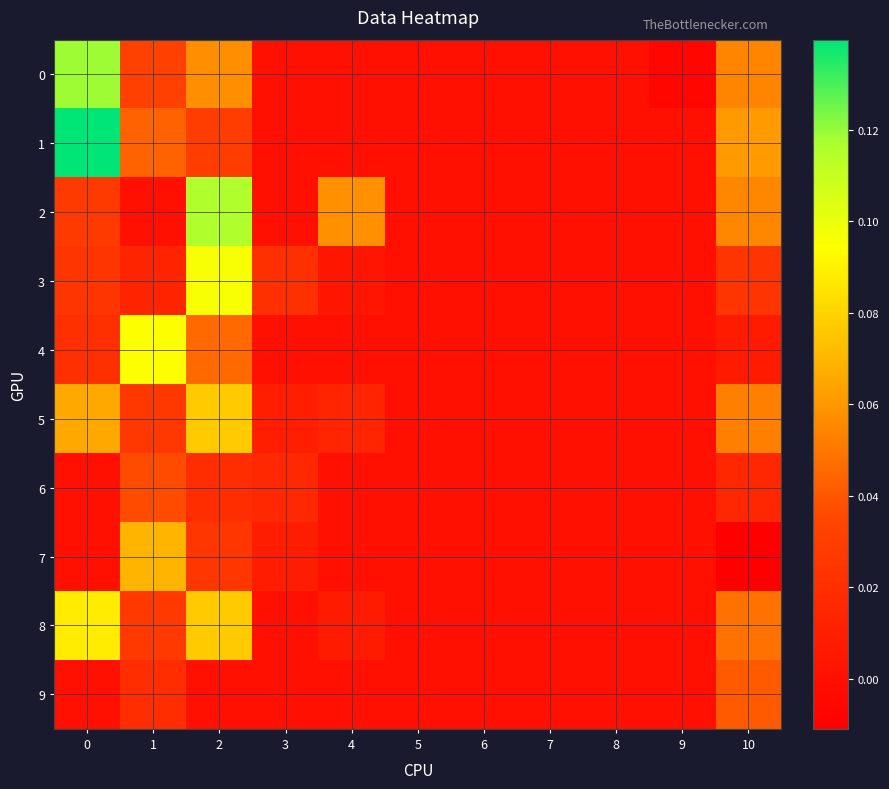

Reading left to right, list all the values displayed in this chart.

0: 0=0.1	1=0.0	2=0.1	3=0.0	4=0.0	5=0.0	6=0.0	7=0.0	8=0.0	9=-0.0	10=0.1
1: 0=0.1	1=0.0	2=0.0	3=0.0	4=0.0	5=0.0	6=0.0	7=0.0	8=0.0	9=0.0	10=0.1
2: 0=0.0	1=0.0	2=0.1	3=0.0	4=0.1	5=0.0	6=0.0	7=0.0	8=0.0	9=0.0	10=0.1
3: 0=0.0	1=0.0	2=0.1	3=0.0	4=0.0	5=0.0	6=0.0	7=0.0	8=0.0	9=0.0	10=0.0
4: 0=0.0	1=0.1	2=0.0	3=0.0	4=0.0	5=0.0	6=0.0	7=0.0	8=0.0	9=0.0	10=0.0
5: 0=0.1	1=0.0	2=0.1	3=0.0	4=0.0	5=0.0	6=0.0	7=0.0	8=0.0	9=0.0	10=0.1
6: 0=0.0	1=0.0	2=0.0	3=0.0	4=0.0	5=0.0	6=0.0	7=0.0	8=0.0	9=0.0	10=0.0
7: 0=0.0	1=0.1	2=0.0	3=0.0	4=0.0	5=0.0	6=0.0	7=0.0	8=0.0	9=0.0	10=-0.0
8: 0=0.1	1=0.0	2=0.1	3=0.0	4=0.0	5=0.0	6=0.0	7=0.0	8=0.0	9=0.0	10=0.0
9: 0=0.0	1=0.0	2=0.0	3=0.0	4=0.0	5=0.0	6=0.0	7=0.0	8=0.0	9=0.0	10=0.0